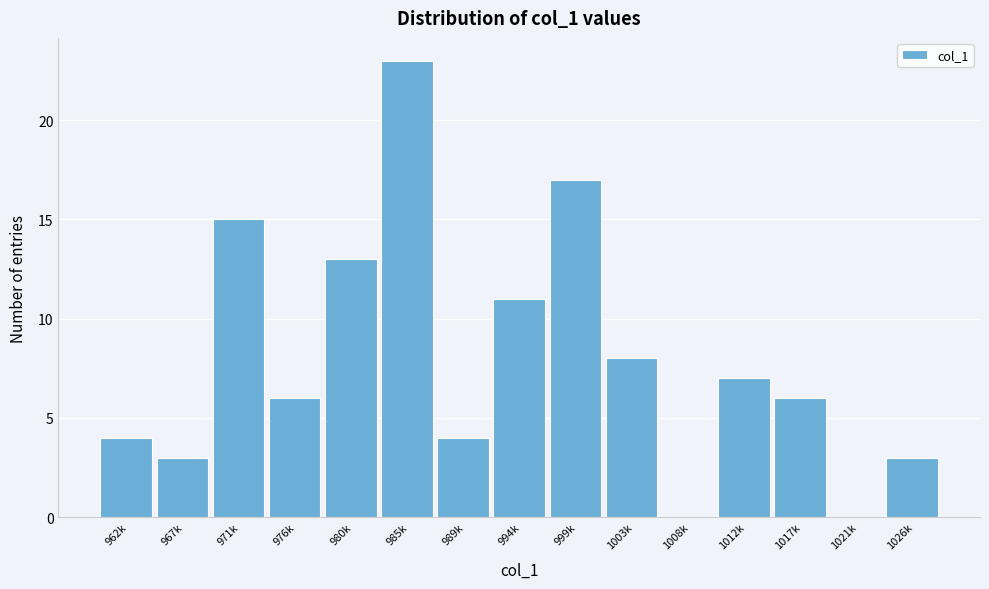

Reading right to left, list all the values displayed in this chart.

1026k=3	1021k=0	1017k=6	1012k=7	1008k=0	1003k=8	999k=17	994k=11	989k=4	985k=23	980k=13	976k=6	971k=15	967k=3	962k=4